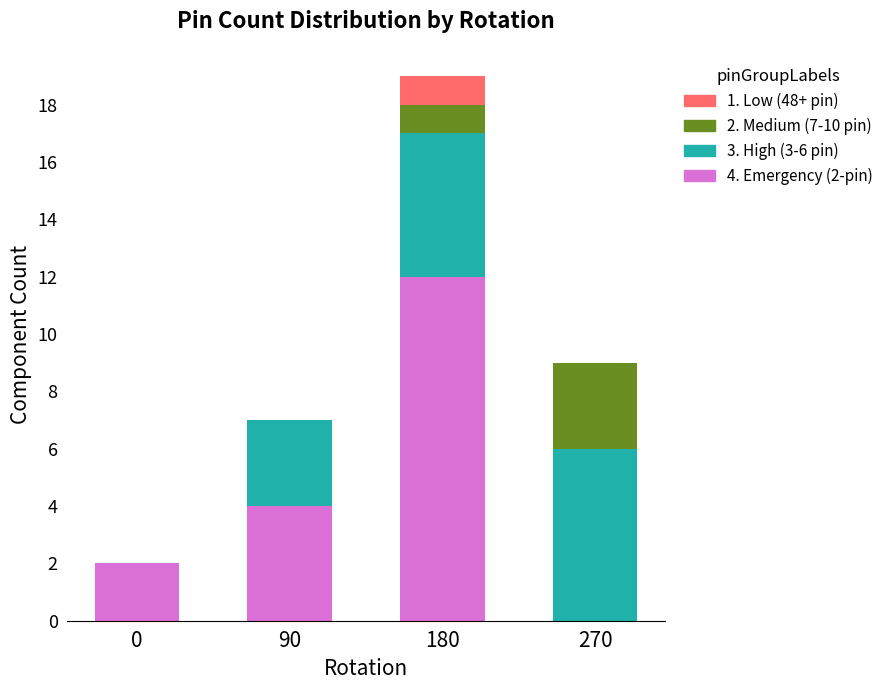

Reading left to right, list the values for the 4. Emergency (2-pin) series.

0=2	90=4	180=12	270=0